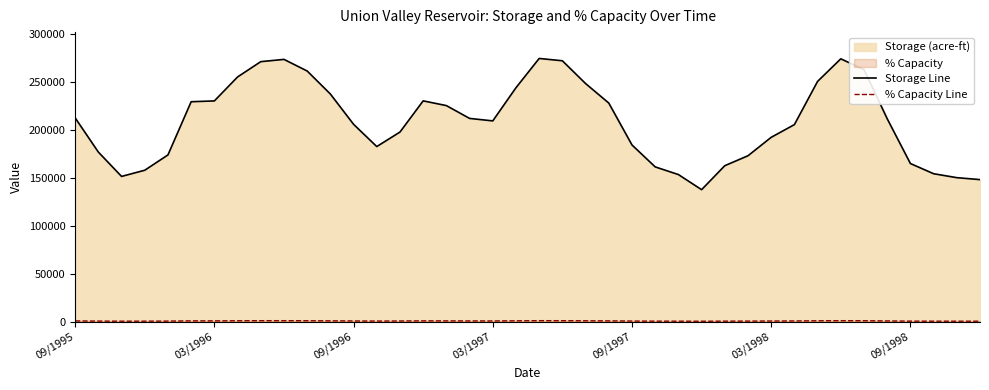

Which series has the largest total across all categories?

Storage Line